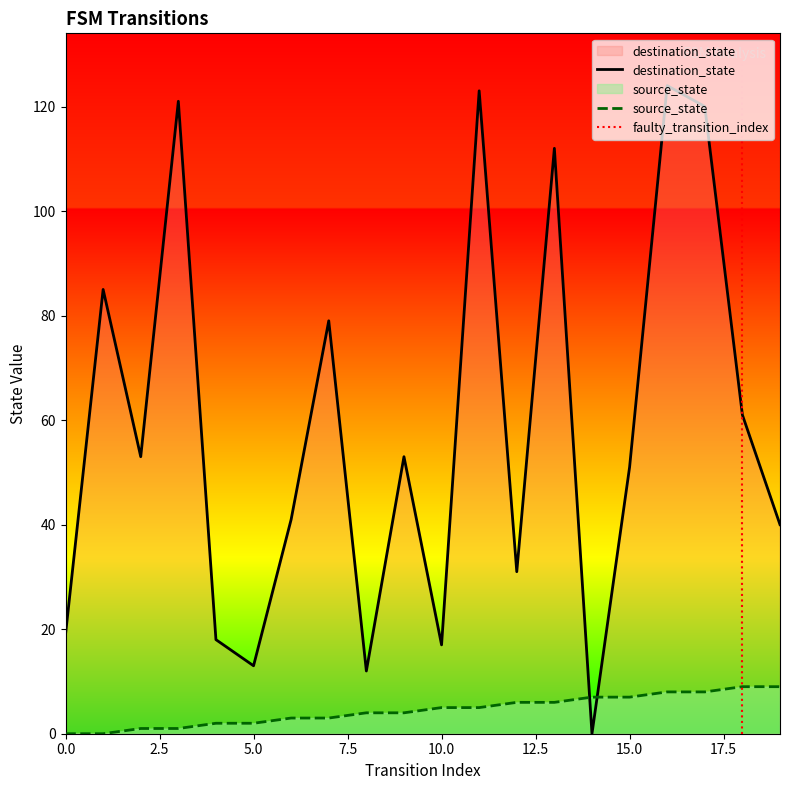

True or false: destination_state and source_state cross at least once.

True